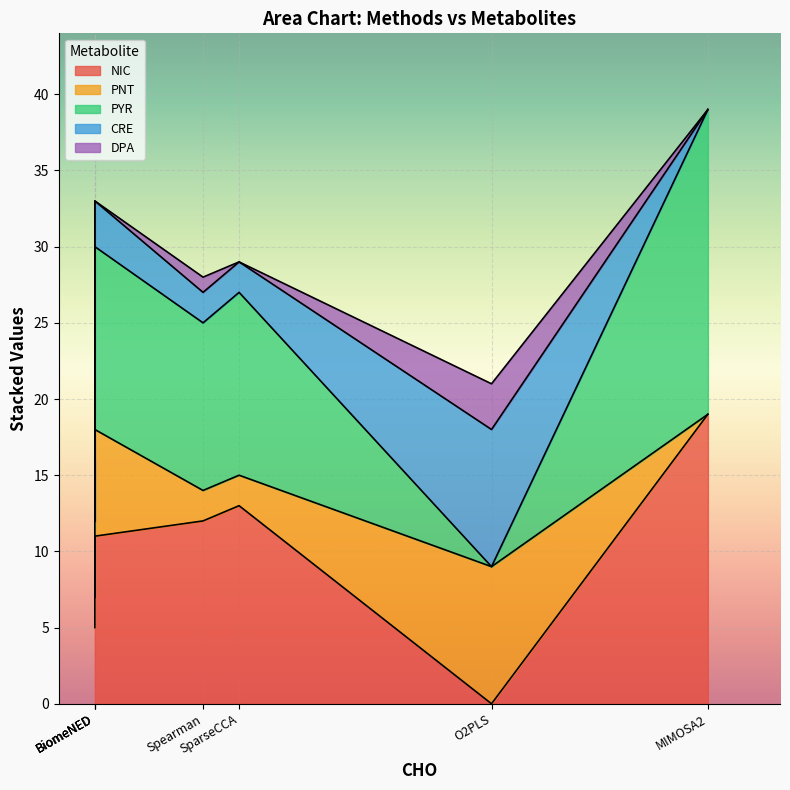

The CRE series shows 0 at MIMOSA2. True or false?

True